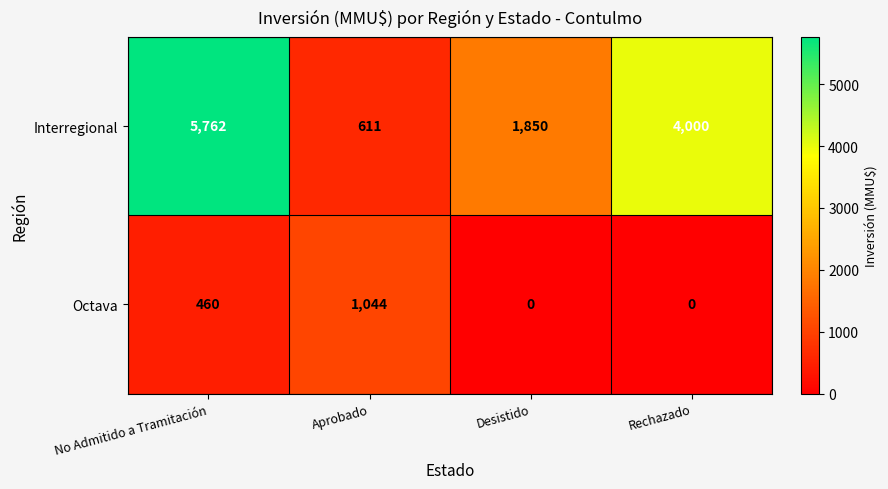

Which label corresponds to the largest value in the chart?

No Admitido a Tramitación